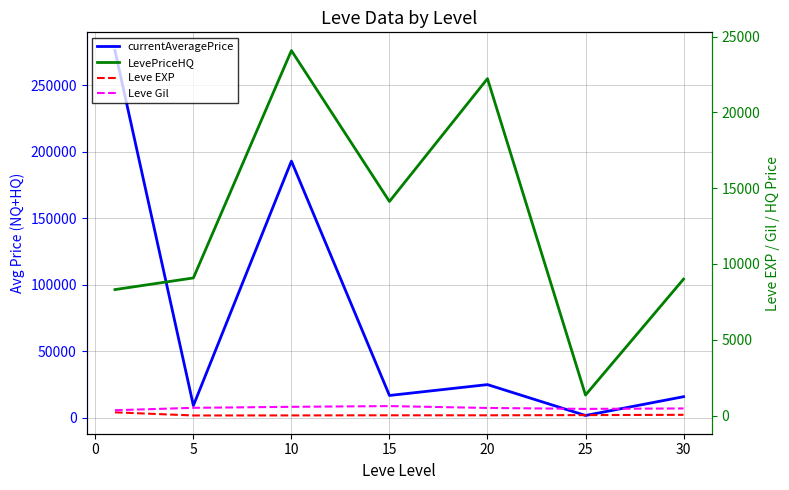

Reading left to right, what are all the values shown in this chart?

currentAveragePrice: 275877.2	9147.5	192835.5	16738.0	24904.3	1710.7	15821.8
LevePriceHQ: 8308.8	9077.3	24077.0	14122.5	22227.3	1351.2	8999.8
Leve EXP: 210.7	3.7	7.5	15.7	15.0	29.7	47.0
Leve Gil: 349.2	508.3	575.0	623.3	500.0	438.3	467.5